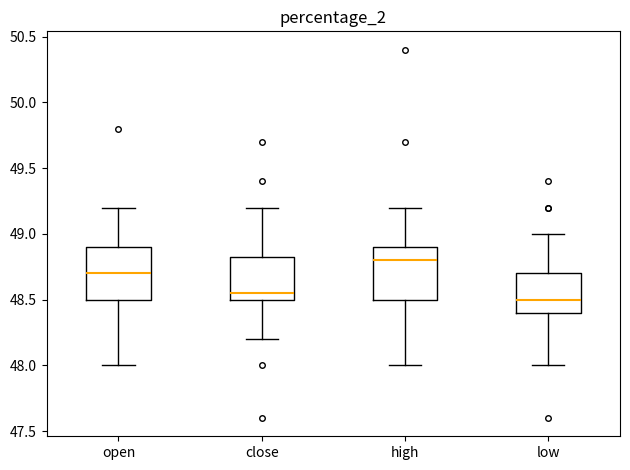

Reading left to right, read every box against the y-axis: the position of its median line, the range the box covers, and the ends of its whiskers. The values are not printed on the chart, so give them approximately, as read against the axis.

open: median 48.70, box 48.50 to 48.90, whiskers 48.00 to 49.20
close: median 48.55, box 48.50 to 48.85, whiskers 48.20 to 49.20
high: median 48.80, box 48.50 to 48.90, whiskers 48.00 to 49.20
low: median 48.50, box 48.40 to 48.70, whiskers 48.00 to 49.00